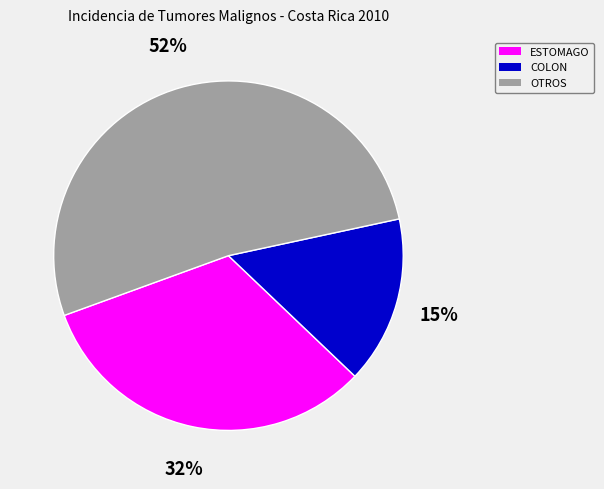

To the nearest percent, what is the difference between the largest and smallest slice percentages?

37%